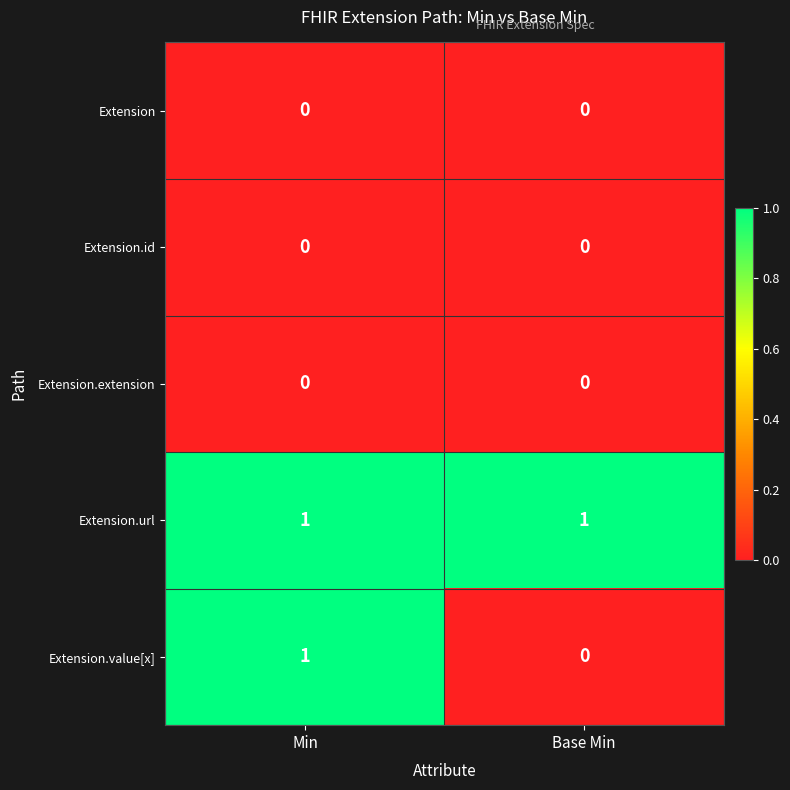

Which series has the widest spread of values?

Extension.value[x]